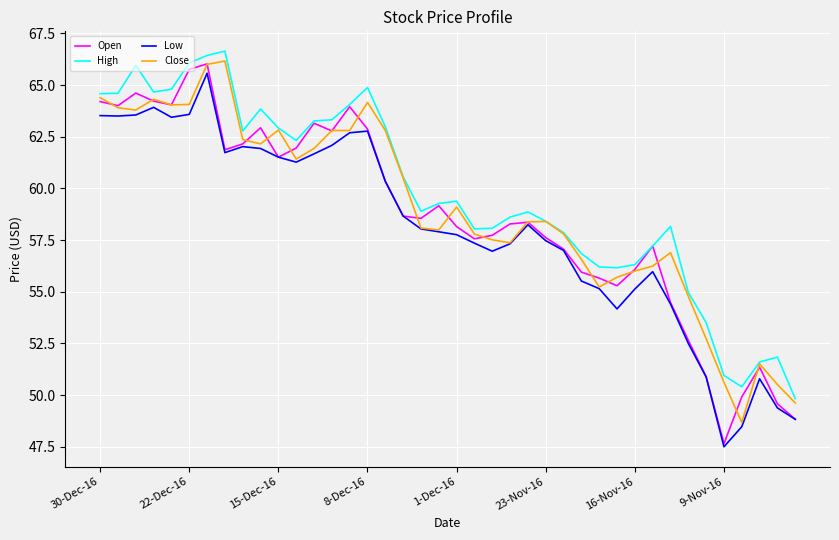

True or false: High and Low cross at least once.

False